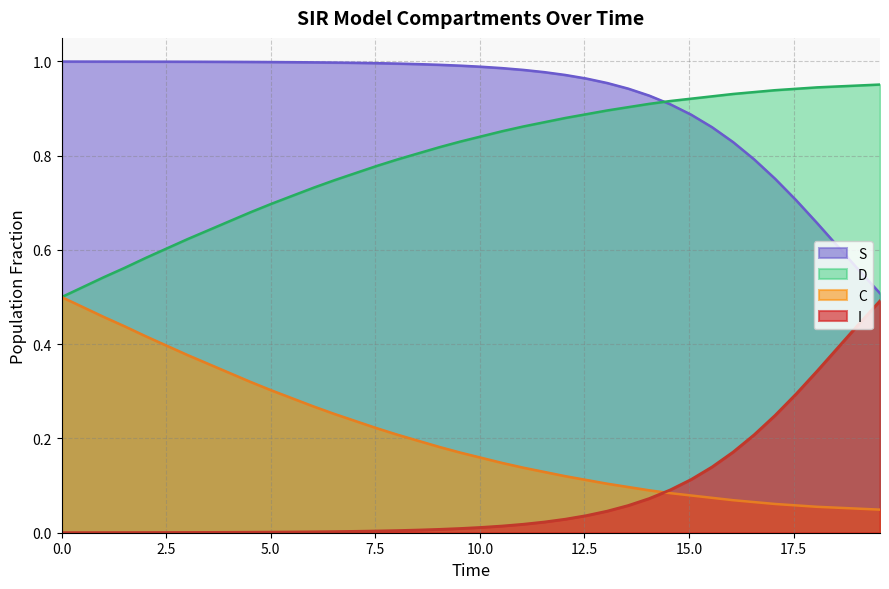

True or false: C and S intersect in this chart.

False